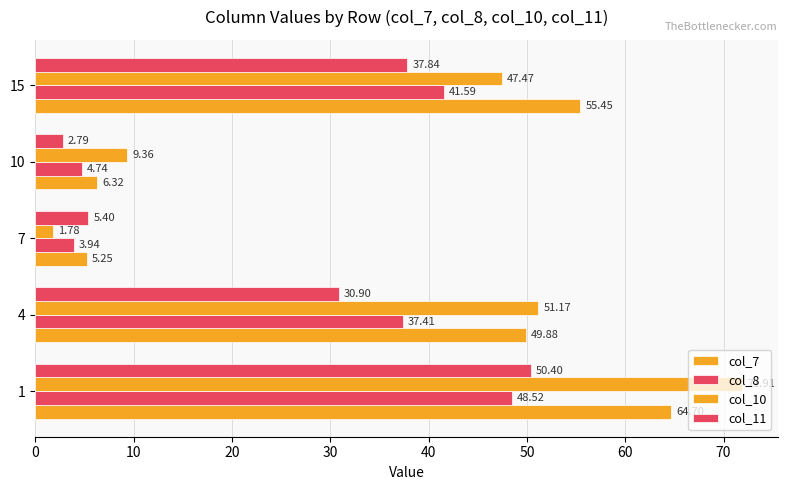

How many data points in col_11 are less than 30?

2